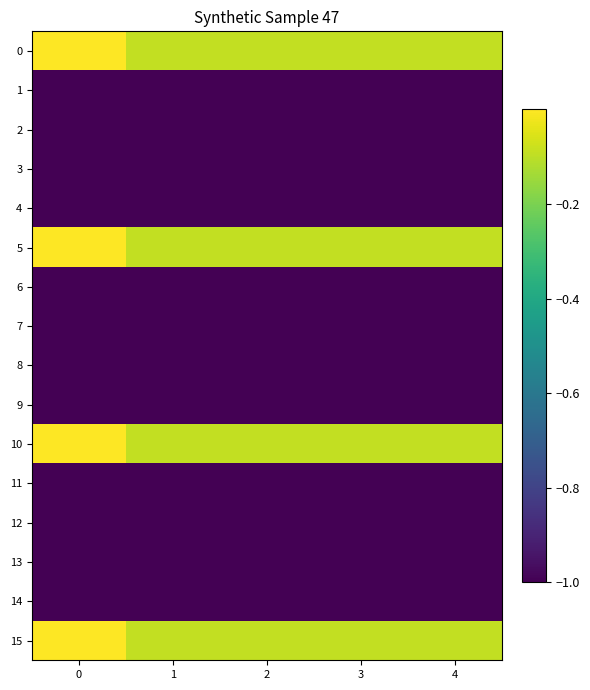

Rank the series at 4 from highest to lowest value.

0, 5, 10, 15, 1, 2, 3, 4, 6, 7, 8, 9, 11, 12, 13, 14